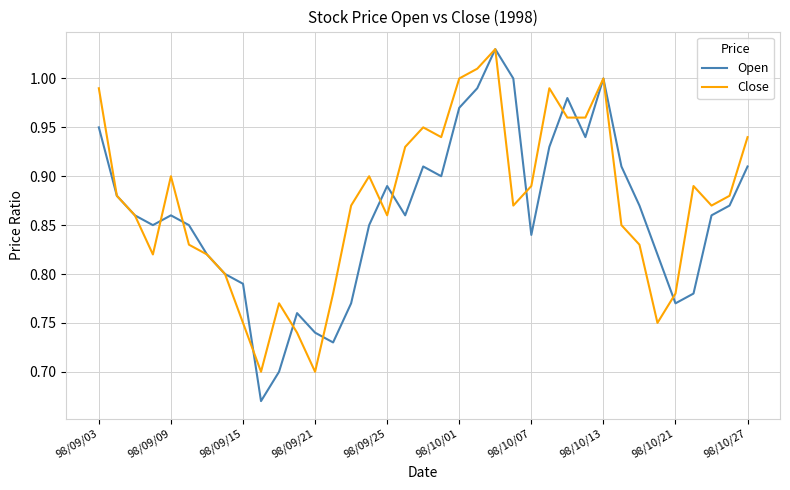

What are all the series names shown in the legend?

Open, Close